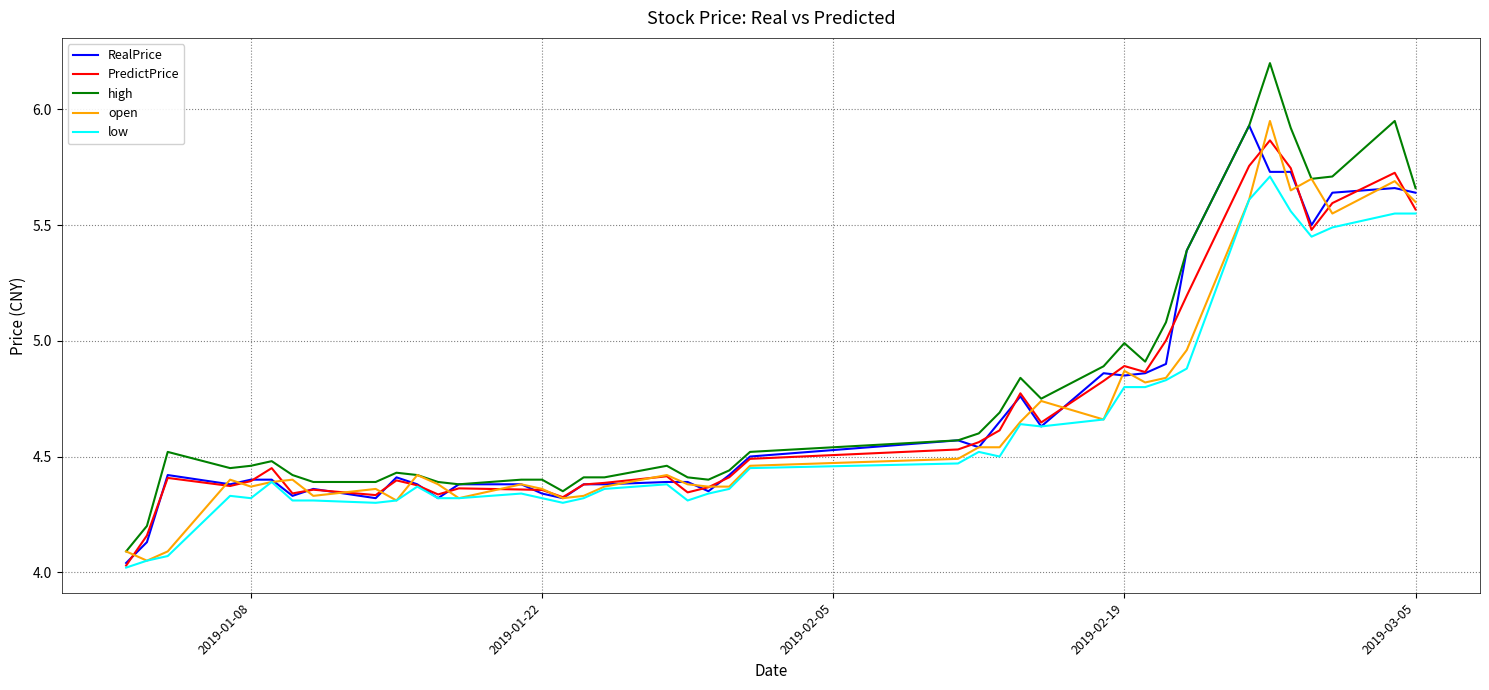

True or false: high and low cross at least once.

False